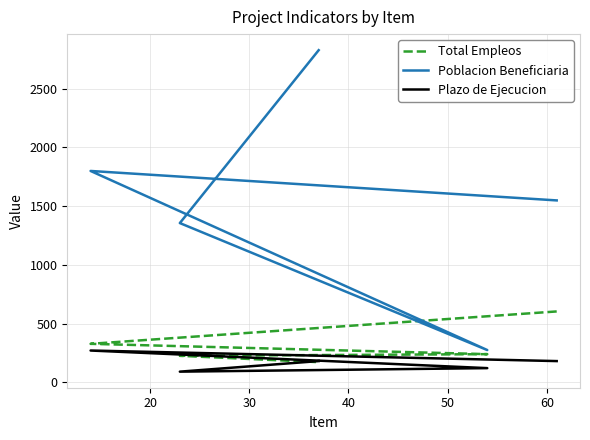

What are all the series names shown in the legend?

Total Empleos, Poblacion Beneficiaria, Plazo de Ejecucion